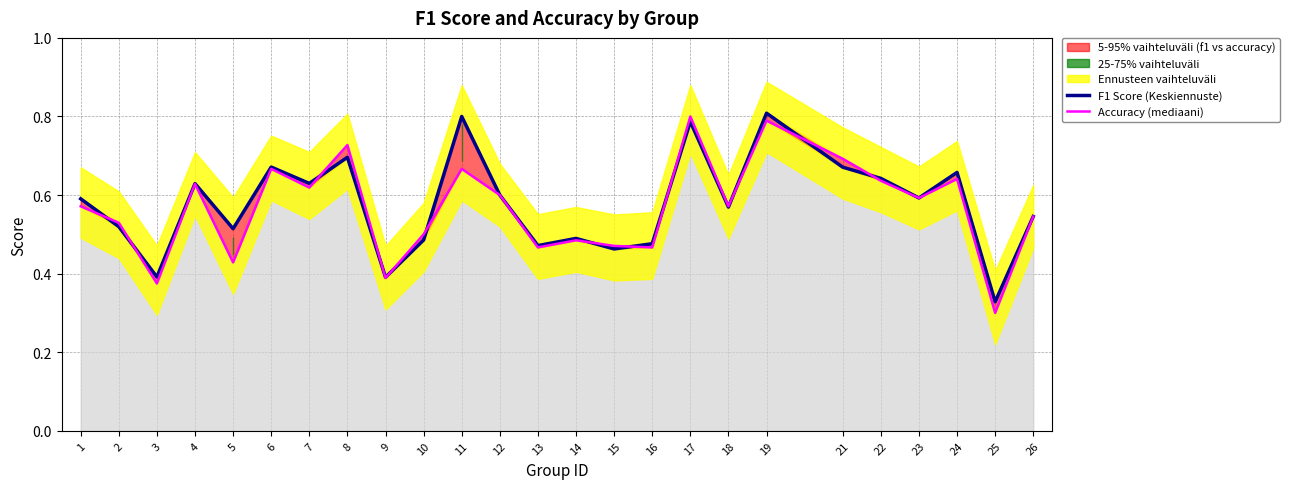

True or false: F1 Score (Keskiennuste) has more than 0 points higher than both neighbors.

True